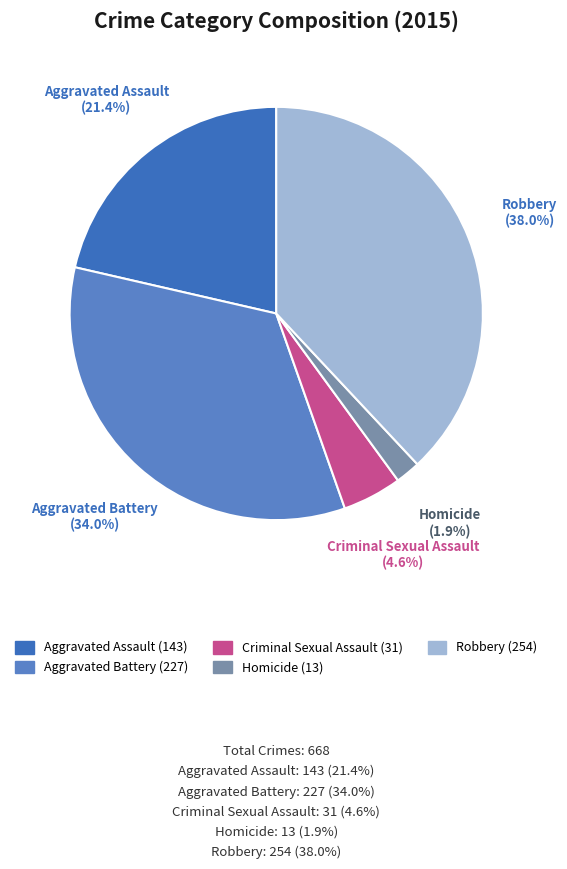

Rank the categories by value from highest to lowest.

Robbery, Aggravated Battery, Aggravated Assault, Criminal Sexual Assault, Homicide